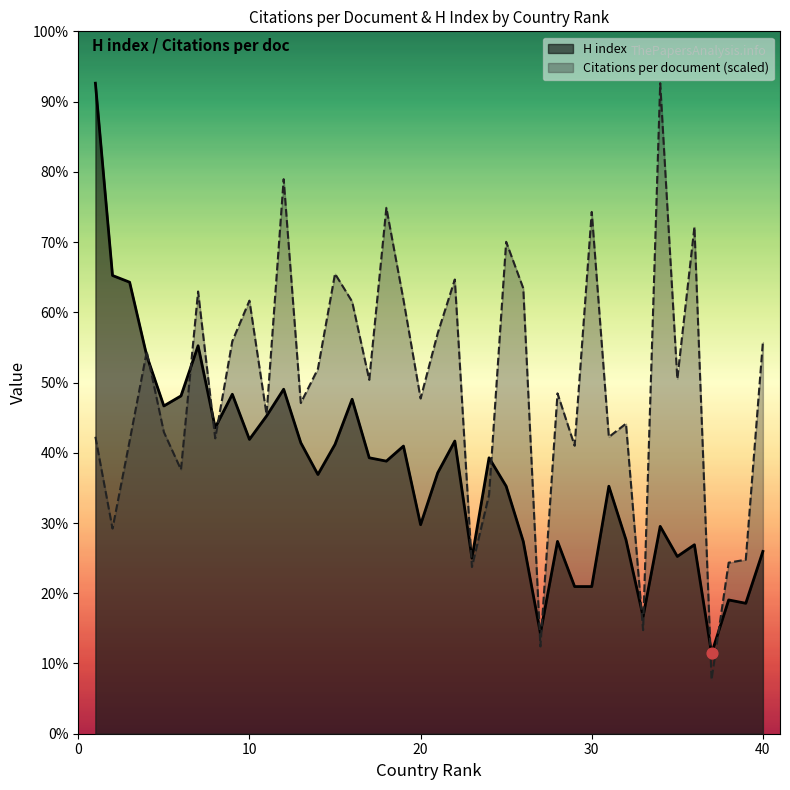

At how many categories does at least one series exceed 188?

29